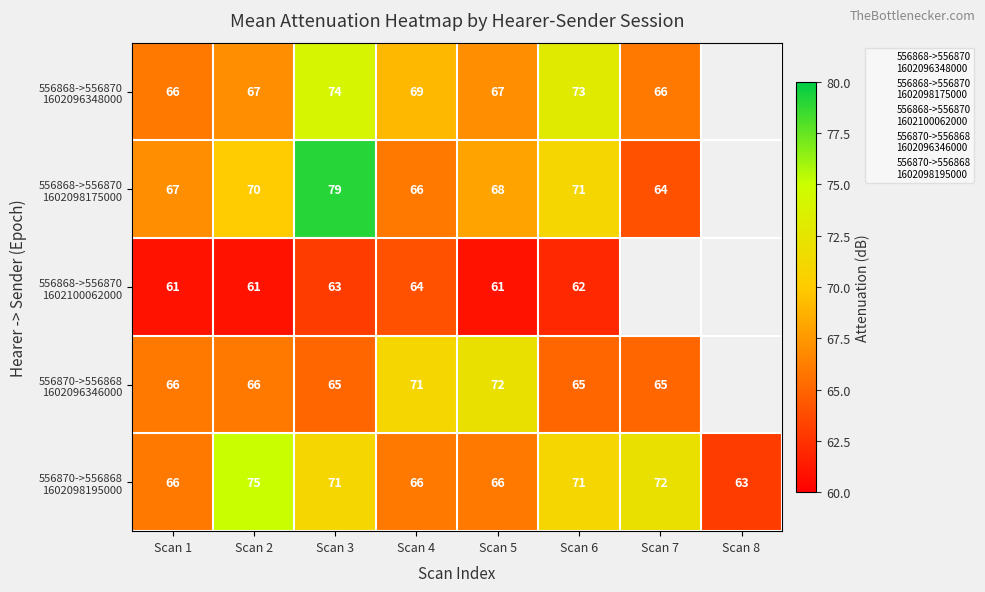

At which label is 556868->556870 1602096348000 closest to 70?

Scan 4